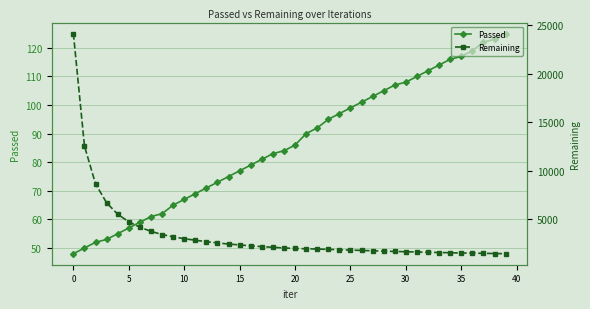

How many data points in Passed are above 86?

19